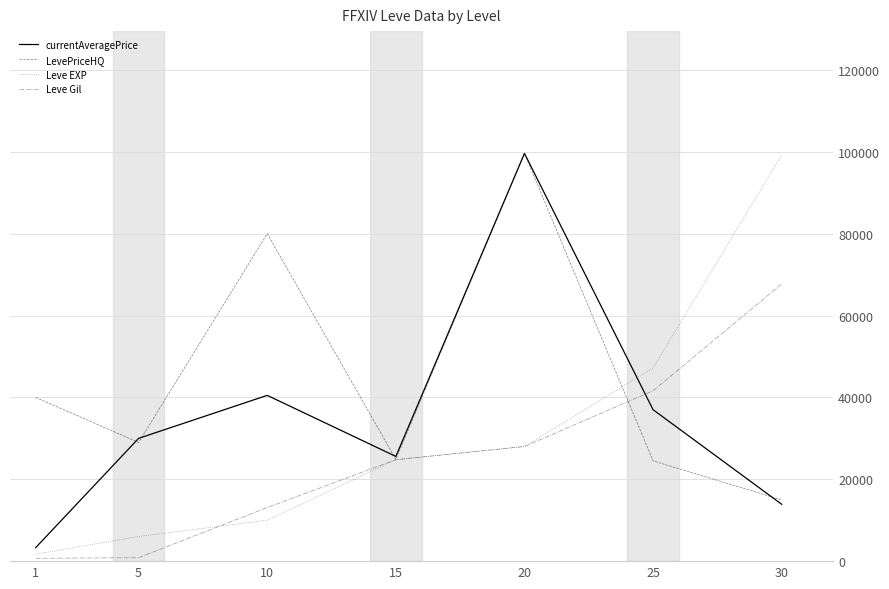

The value of Leve Gil at 25 is 41630. True or false?

True